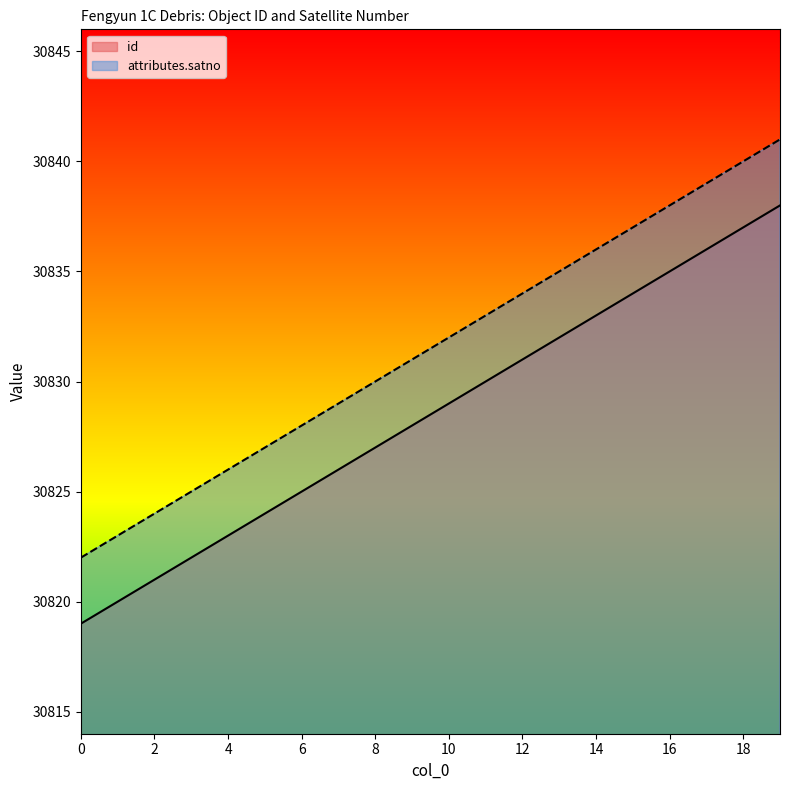

What is the average value of the attributes.satno series?

30832